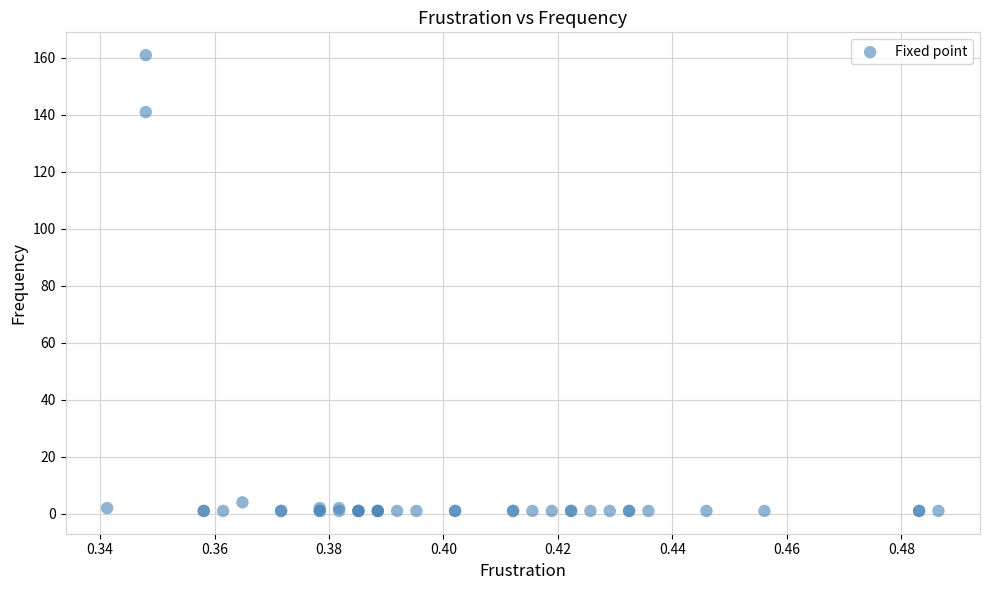

What Y value in the scatter plot is closest to 81?

141